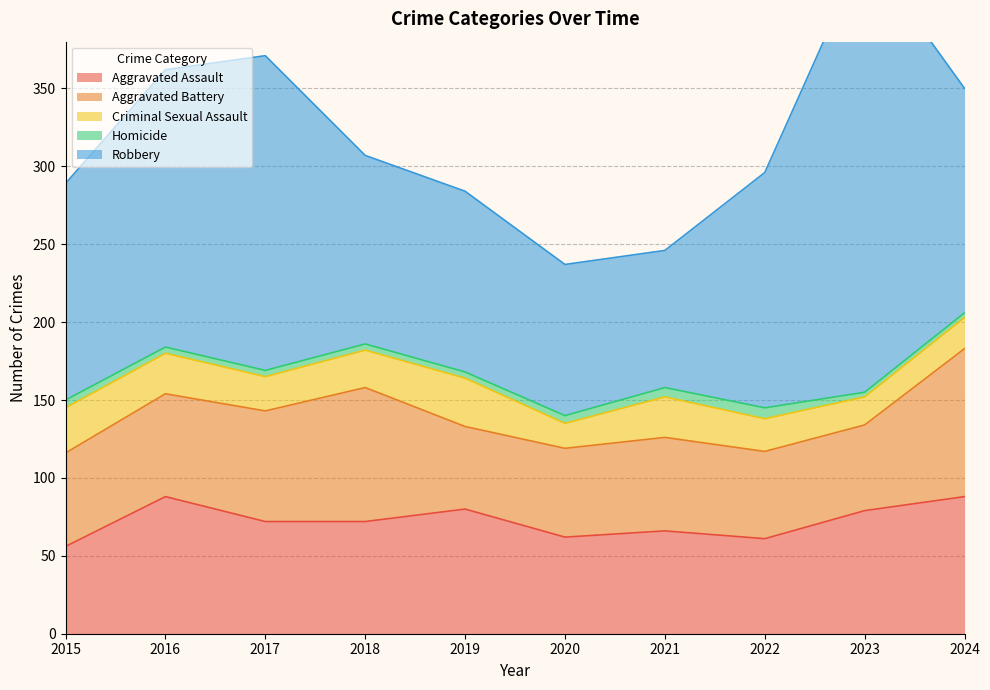

Rank the categories by Homicide value from lowest to highest.

2023, 2024, 2016, 2017, 2018, 2019, 2015, 2020, 2021, 2022